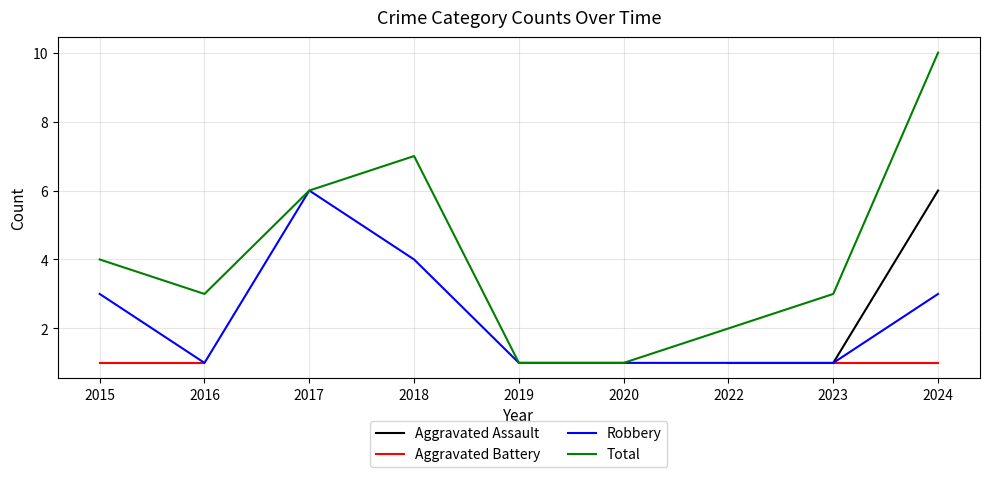

What is the maximum value for Robbery?

6